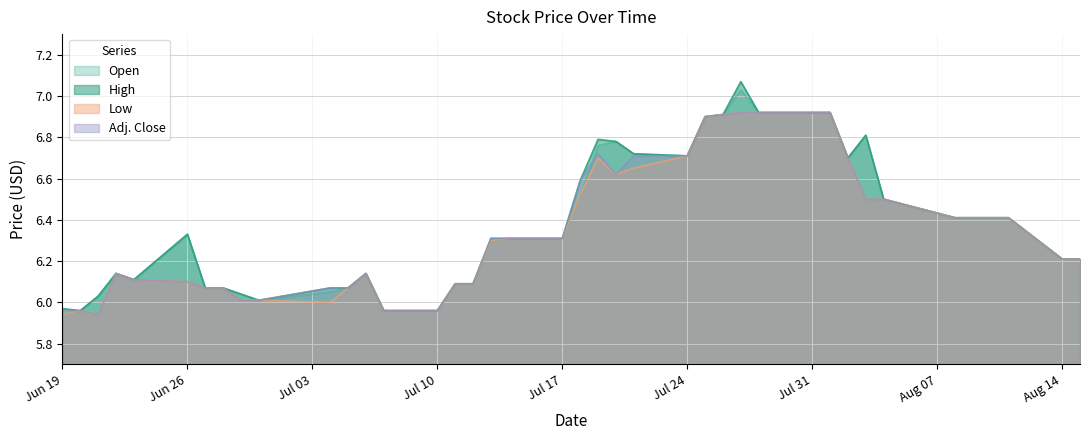

The value of High at Jul 24 is 6.7. True or false?

True